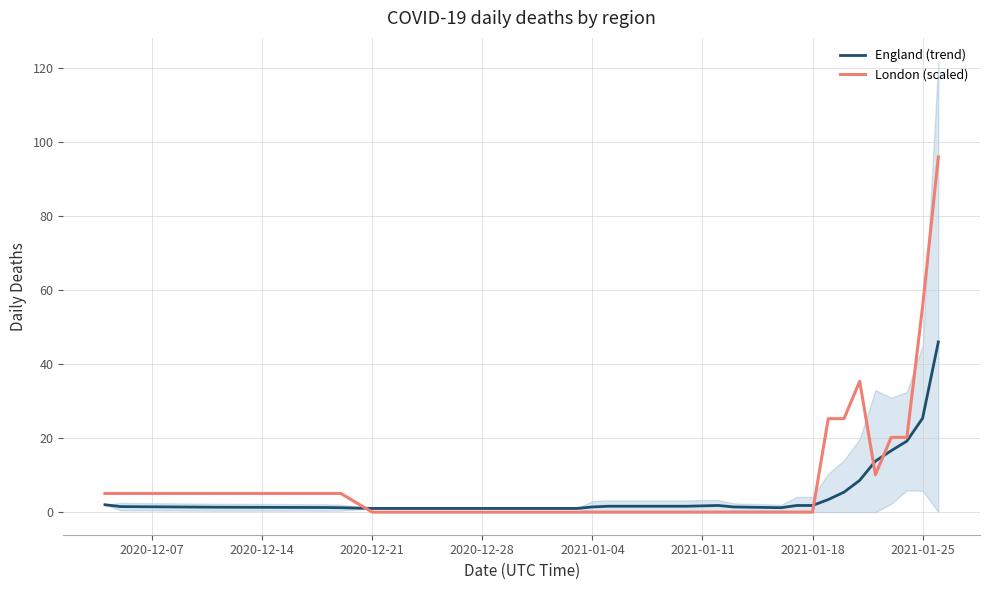

The value of London (scaled) at 2021-01-04 is 38.6. True or false?

False